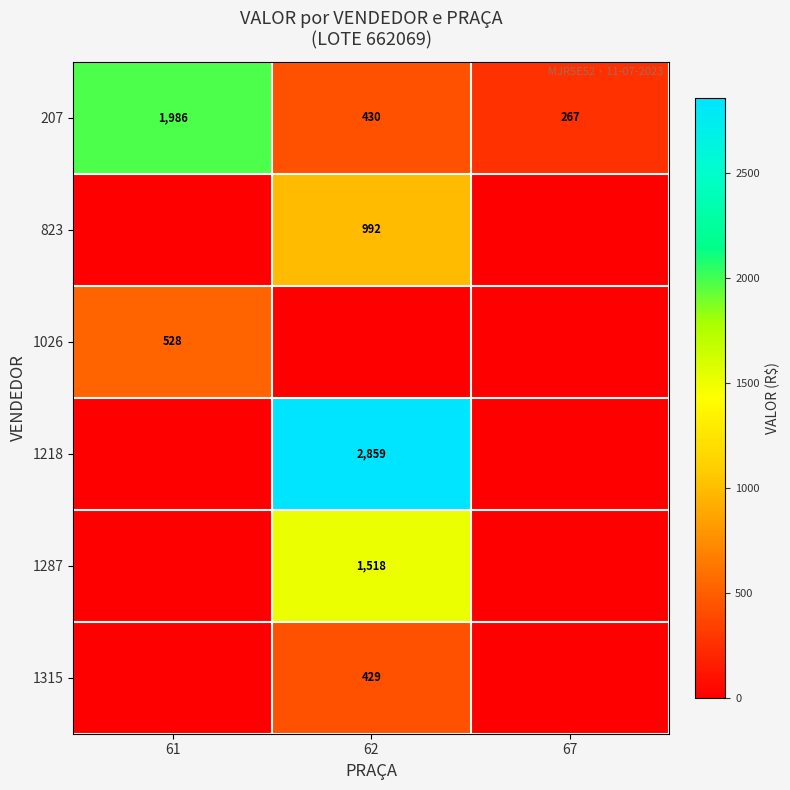

Which has a higher value, 62 or 67?

62